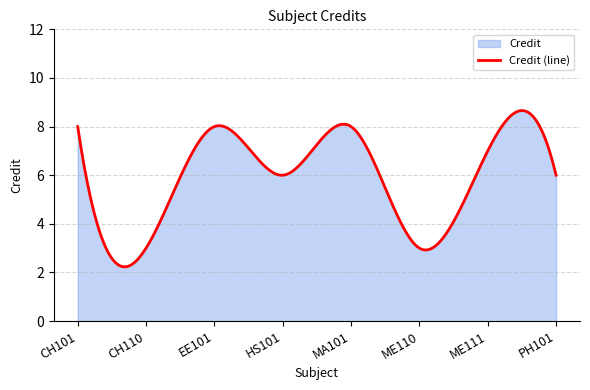

Is it true that the value at EE101 is 8?

True